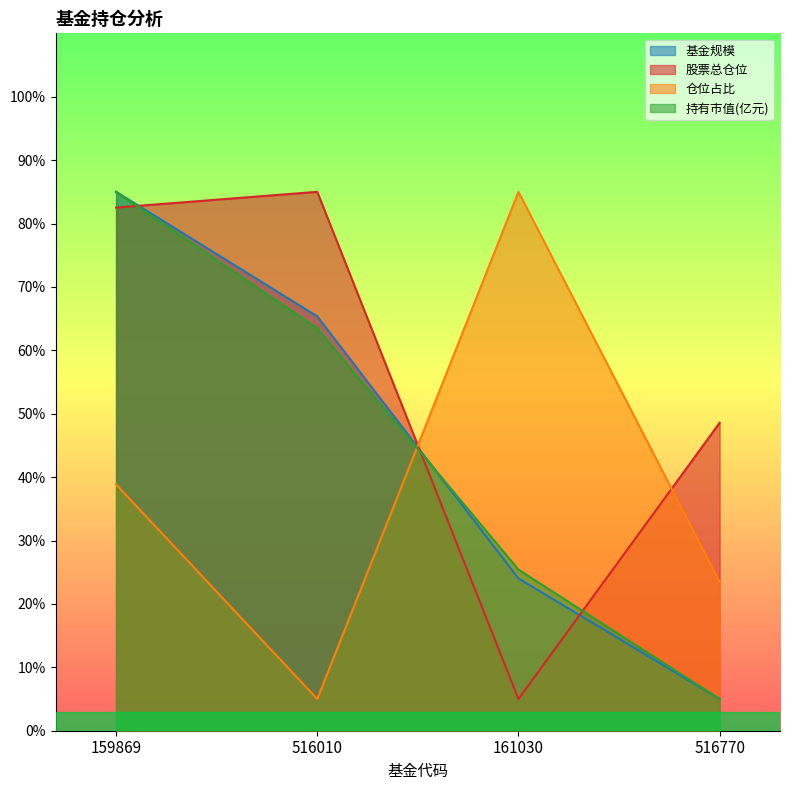

What is the highest value of the 仓位占比 series?

85.0